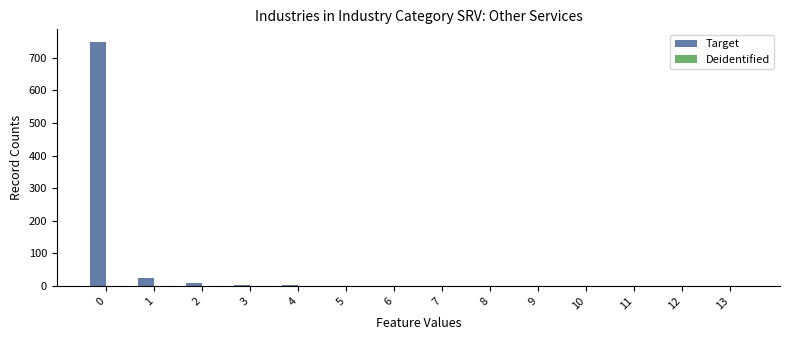

What is the greatest value displayed?

750